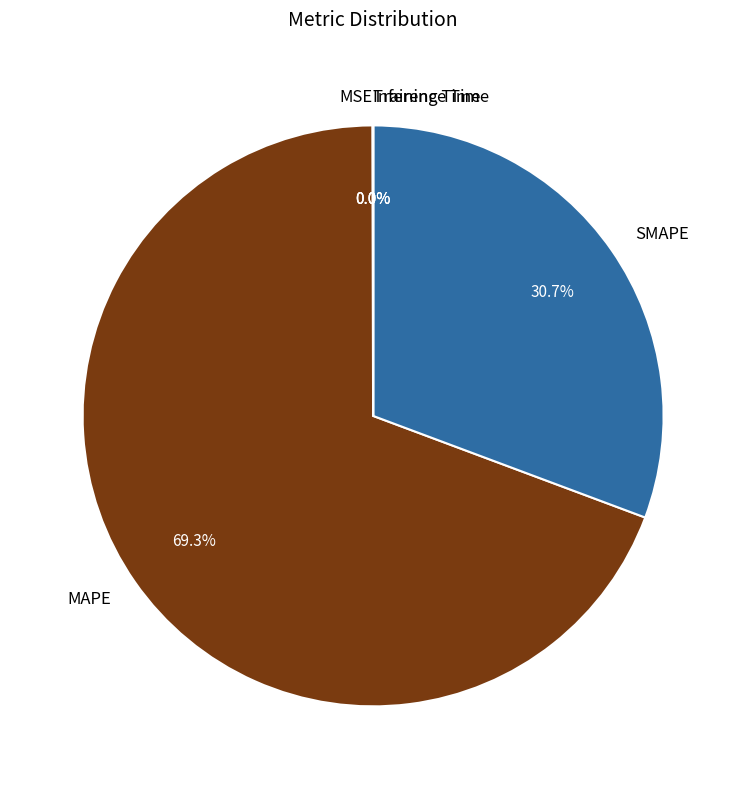

Which slice is the largest?

MAPE